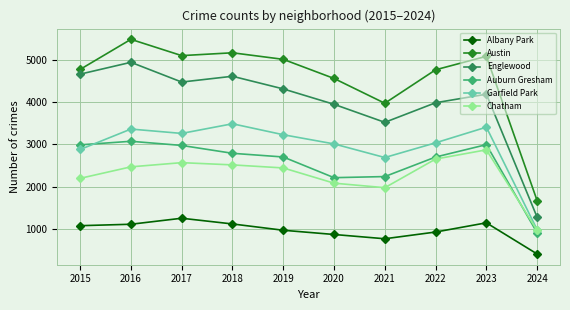

Where is the first local maximum for Albany Park?

2017